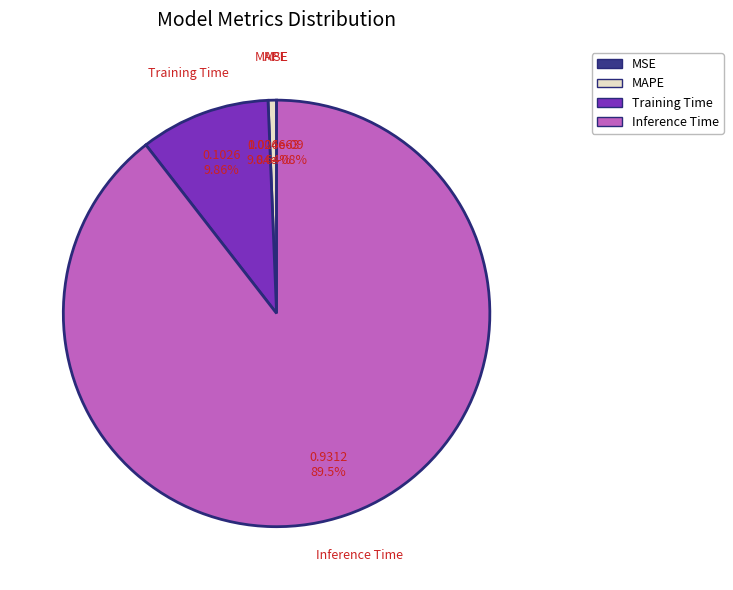

Does Inference Time represent more than half of the total?

Yes